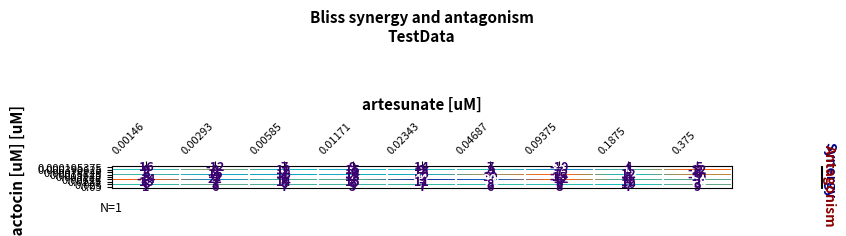

Is the value of 0.0125 at 0.02343 greater than the value of 0.0015625 at 0.1875?

No